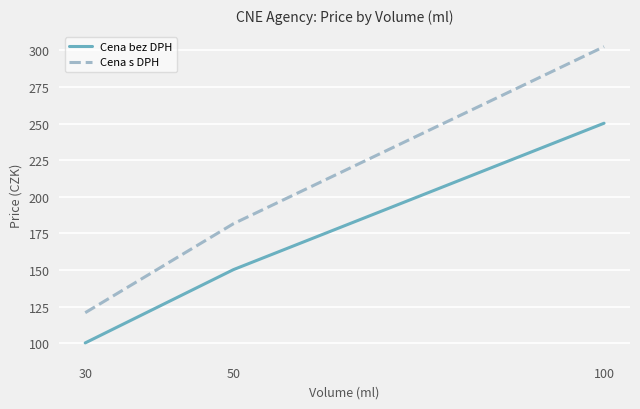

How many lines are shown in the chart?

2